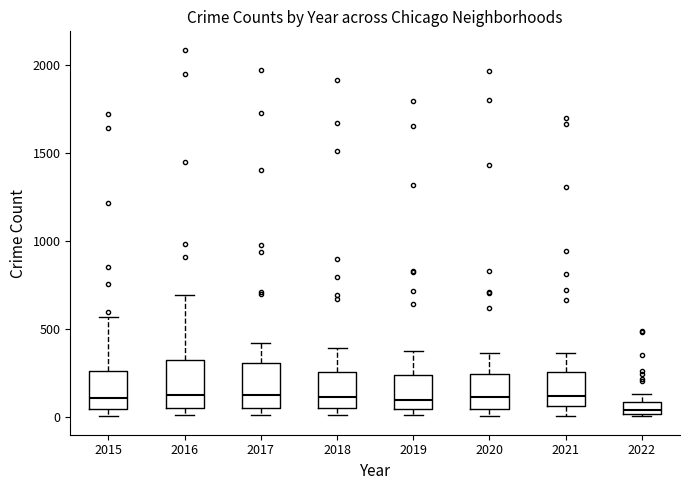

Where is the lower edge of the box at x = 2019 on the y-axis? The values are not printed on the chart, so give them approximately, as read against the axis.

50